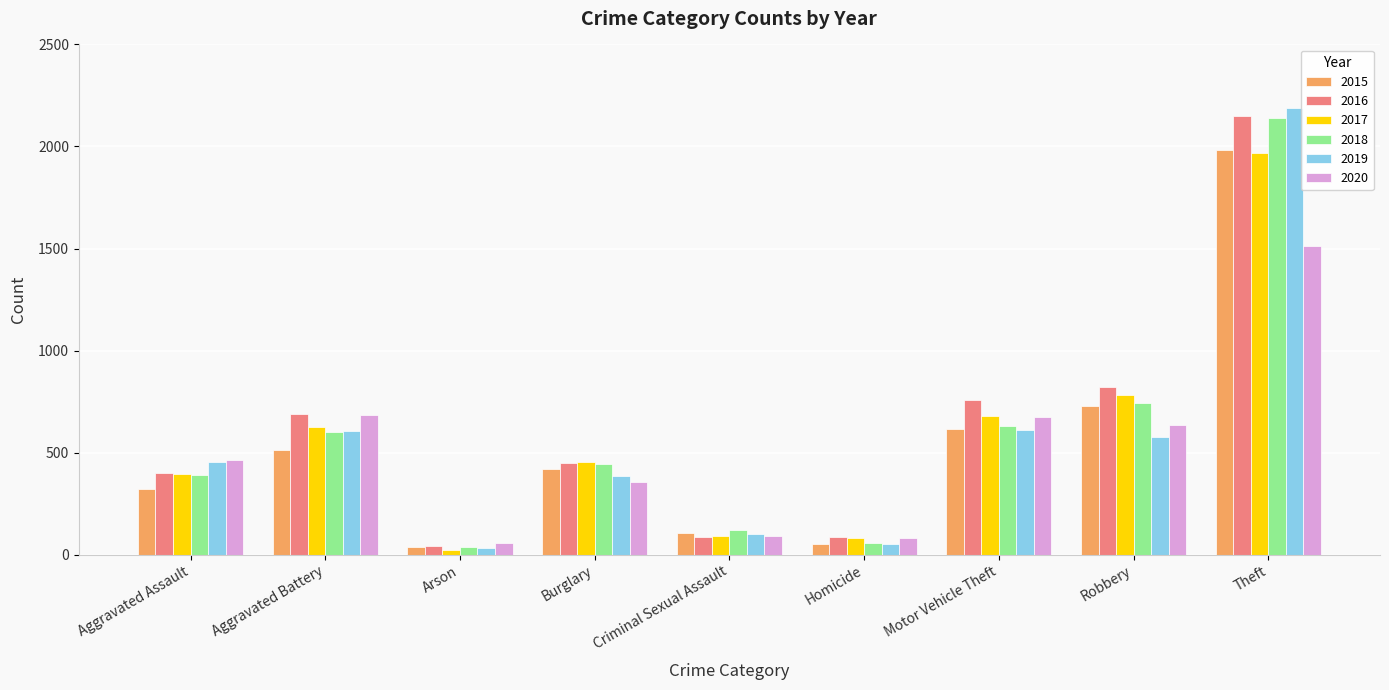

The value of 2020 at Motor Vehicle Theft is 673. True or false?

True